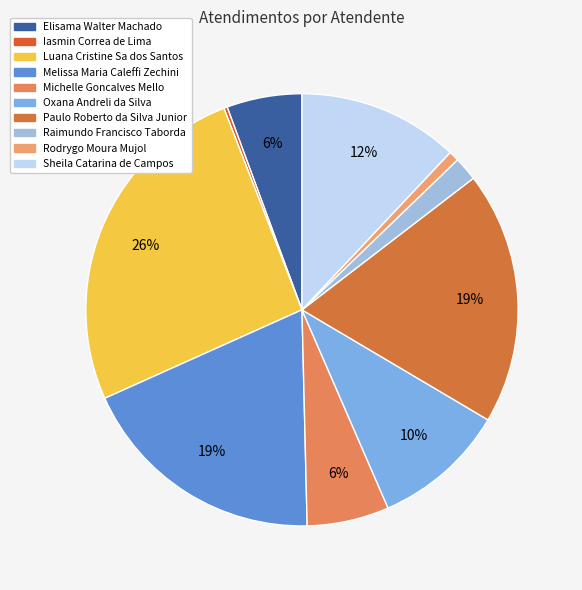

What is the smallest slice in the pie chart?

Iasmin Correa de Lima